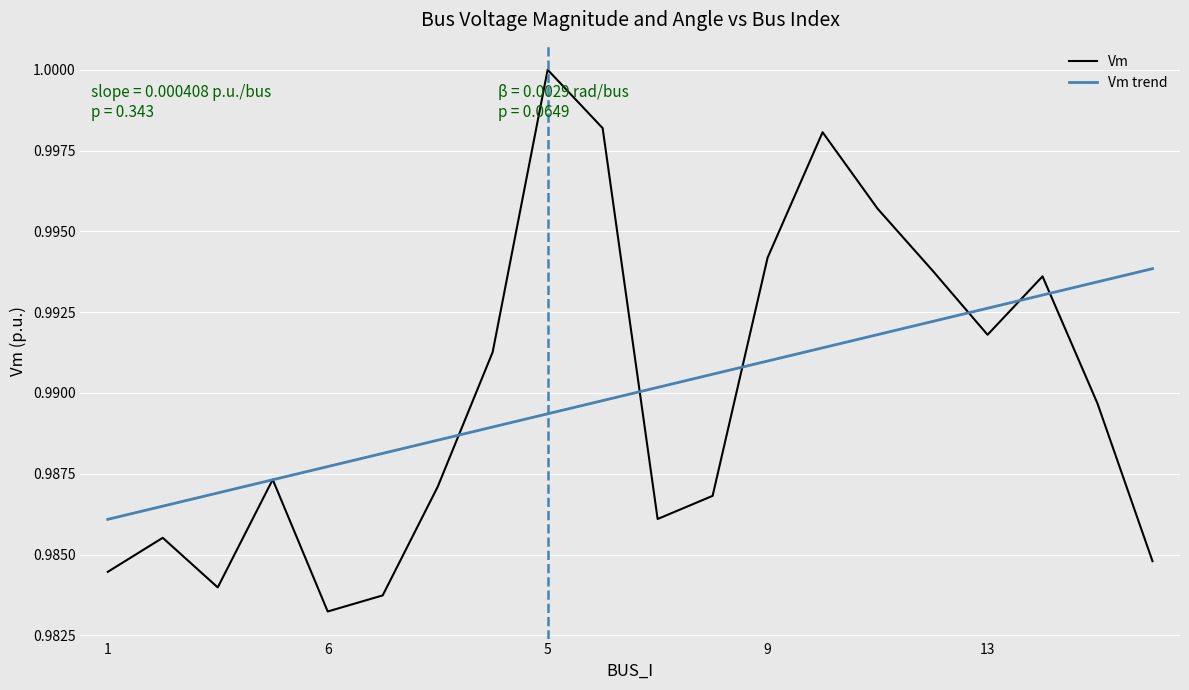

How many series are shown in this chart?

2